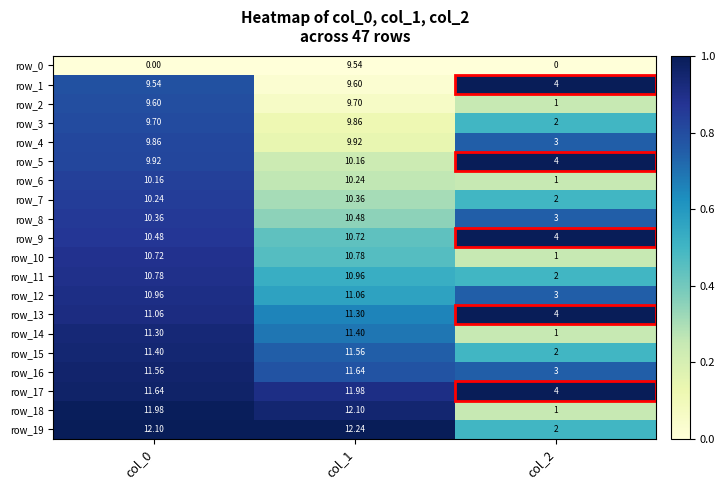

At which category is the sum across all series the highest?

col_1